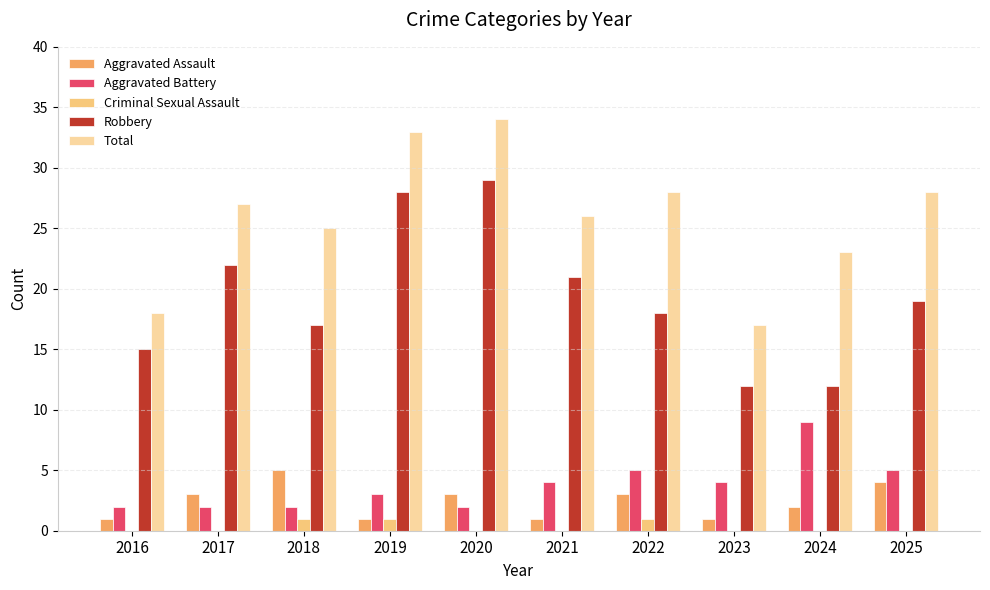

Are the bars horizontal?

No